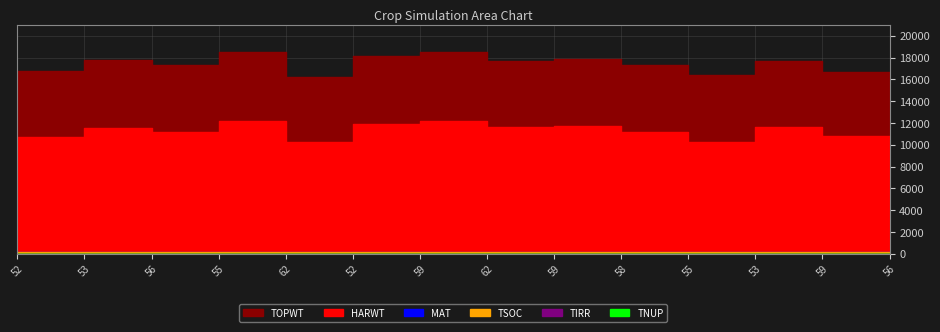

What are all the series names shown in the legend?

TOPWT, HARWT, MAT, TSOC, TIRR, TNUP